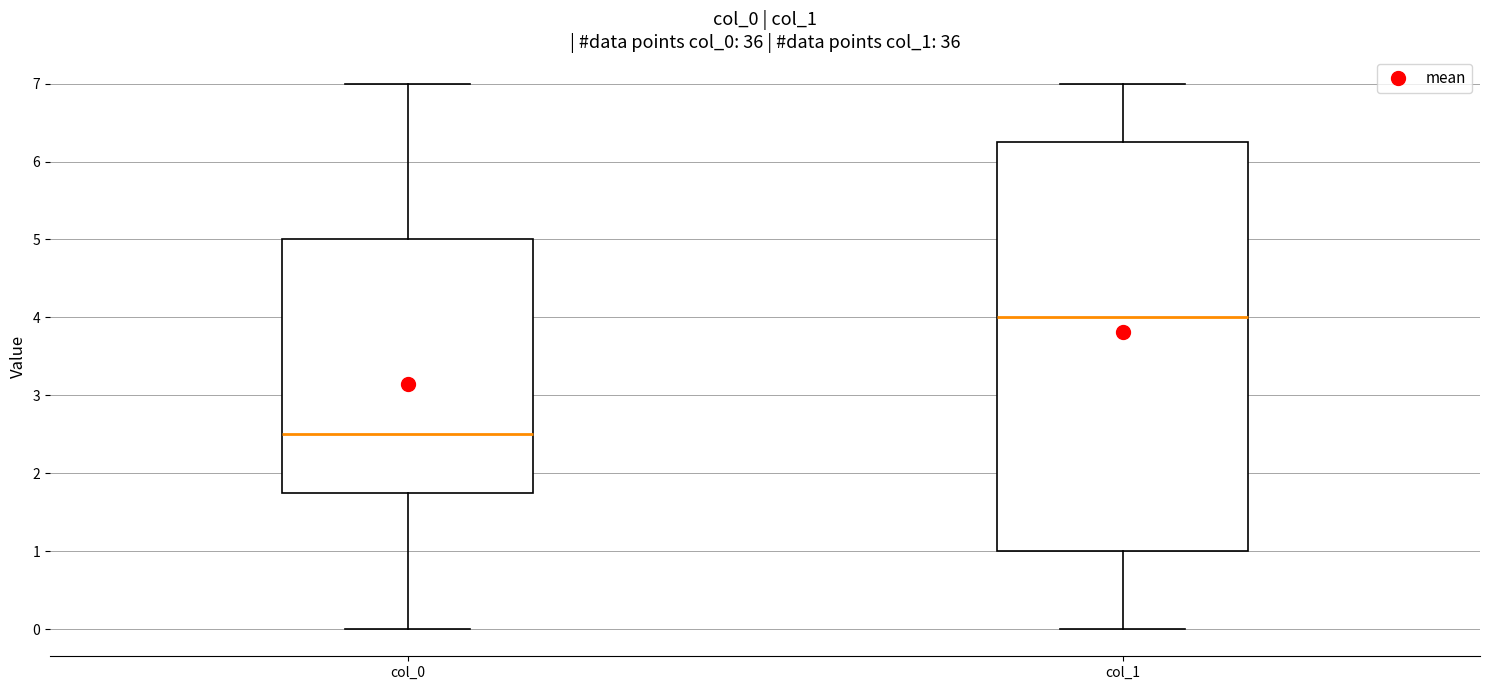

Reading left to right, read every box against the y-axis: the position of its median line, the range the box covers, and the ends of its whiskers. The values are not printed on the chart, so give them approximately, as read against the axis.

col_0: median 2.5, box 1.8 to 5.0, whiskers 0.0 to 7.0
col_1: median 4.0, box 1.0 to 6.3, whiskers 0.0 to 7.0